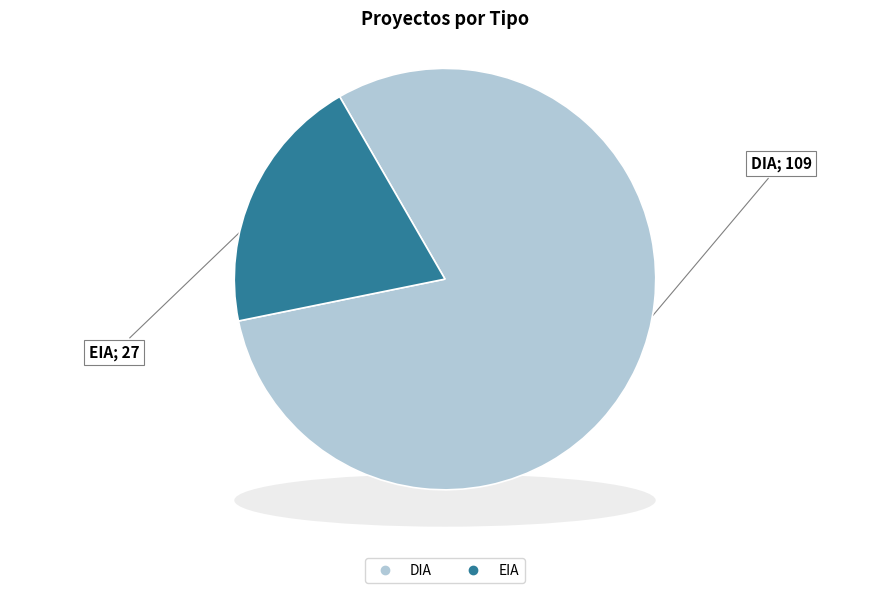

Rank the categories by value from lowest to highest.

EIA, DIA